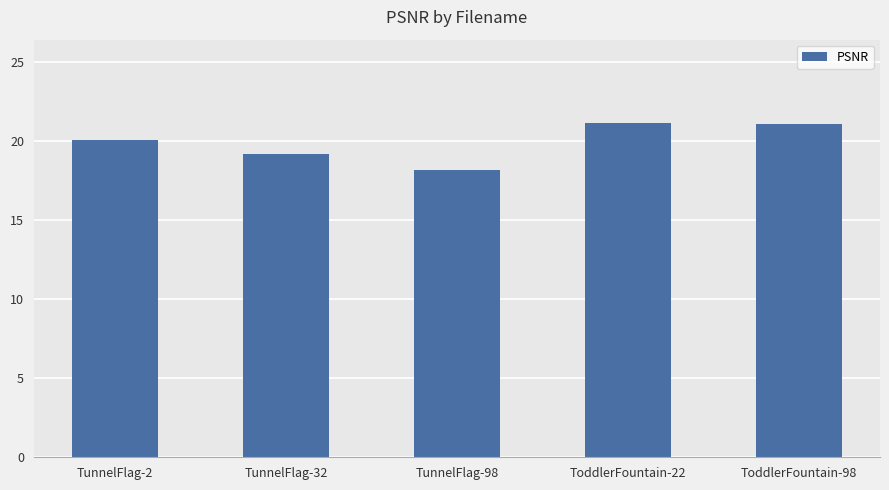

How many distinct data groups are displayed?

1